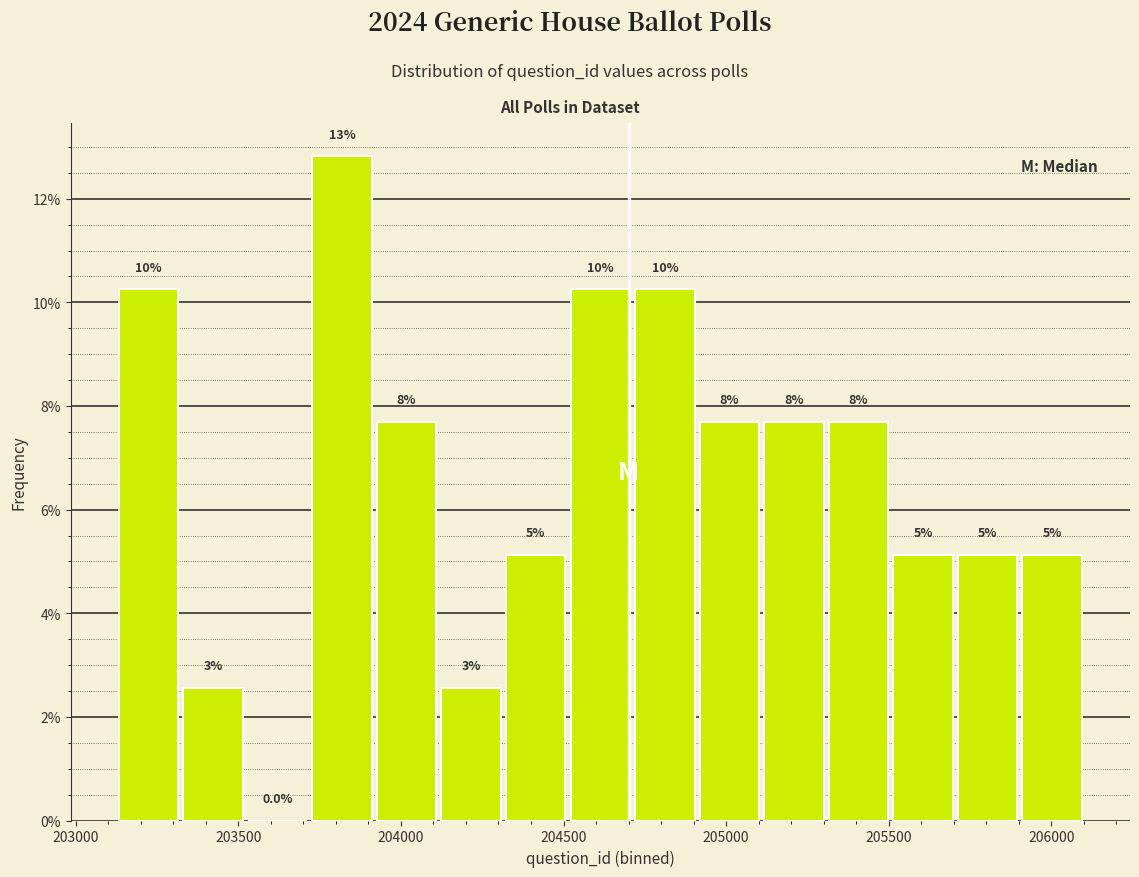

Read against the x-axis, roughly where is the centre of the tallest bar?

203800